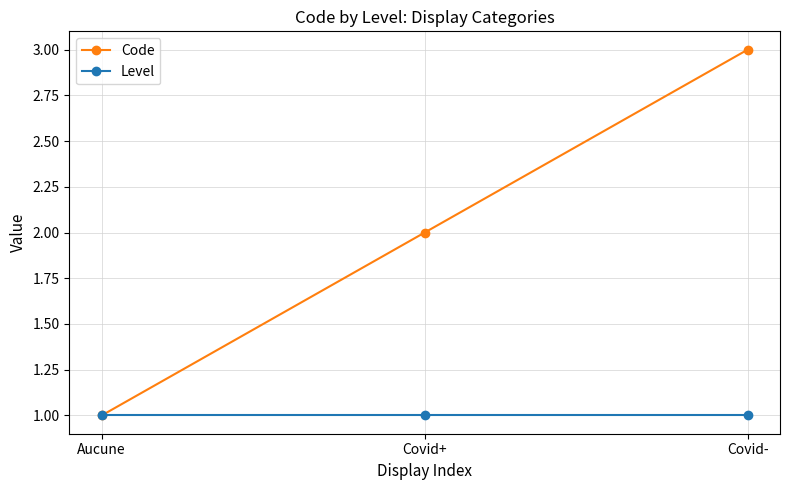

True or false: Code has a value of 0 at Aucune.

False